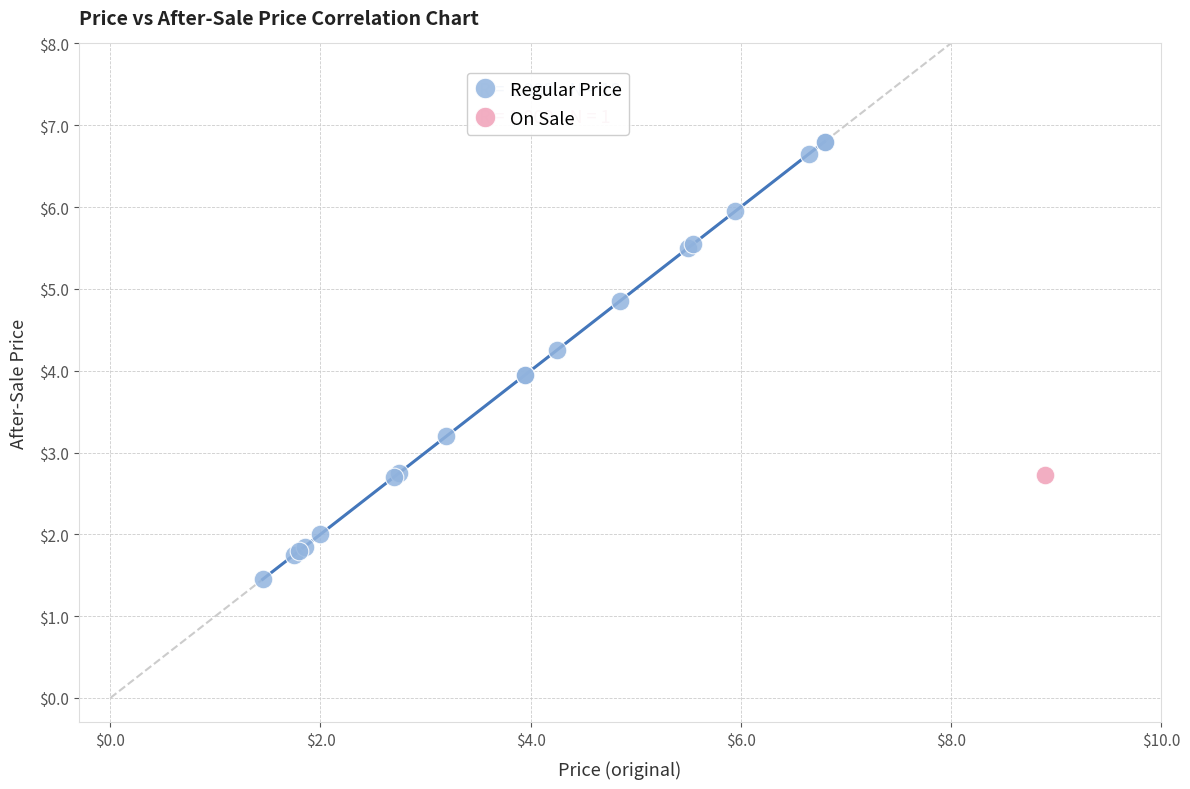

What are all the series names shown in the legend?

Regular Price, On Sale